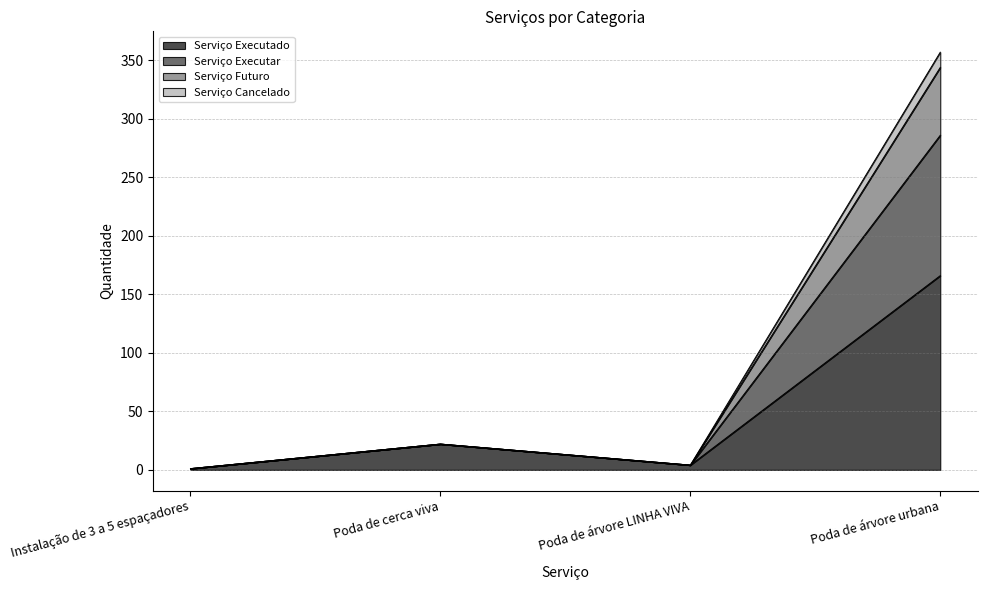

Which category has the highest value in the Serviço Executado series?

Poda de árvore urbana